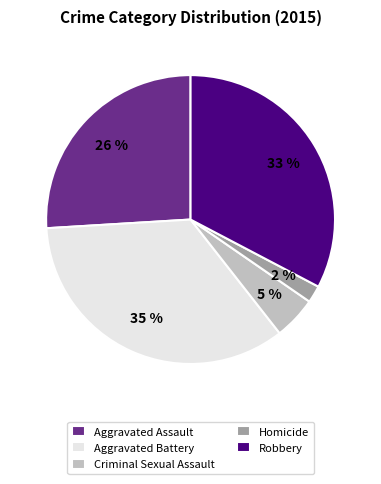

True or false: Robbery accounts for 41% of the total.

False